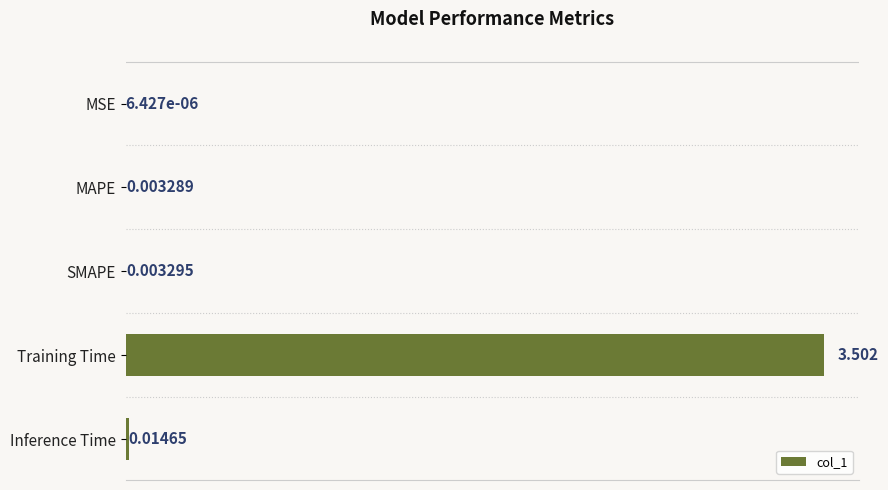

Does the chart contain stacked bars?

No